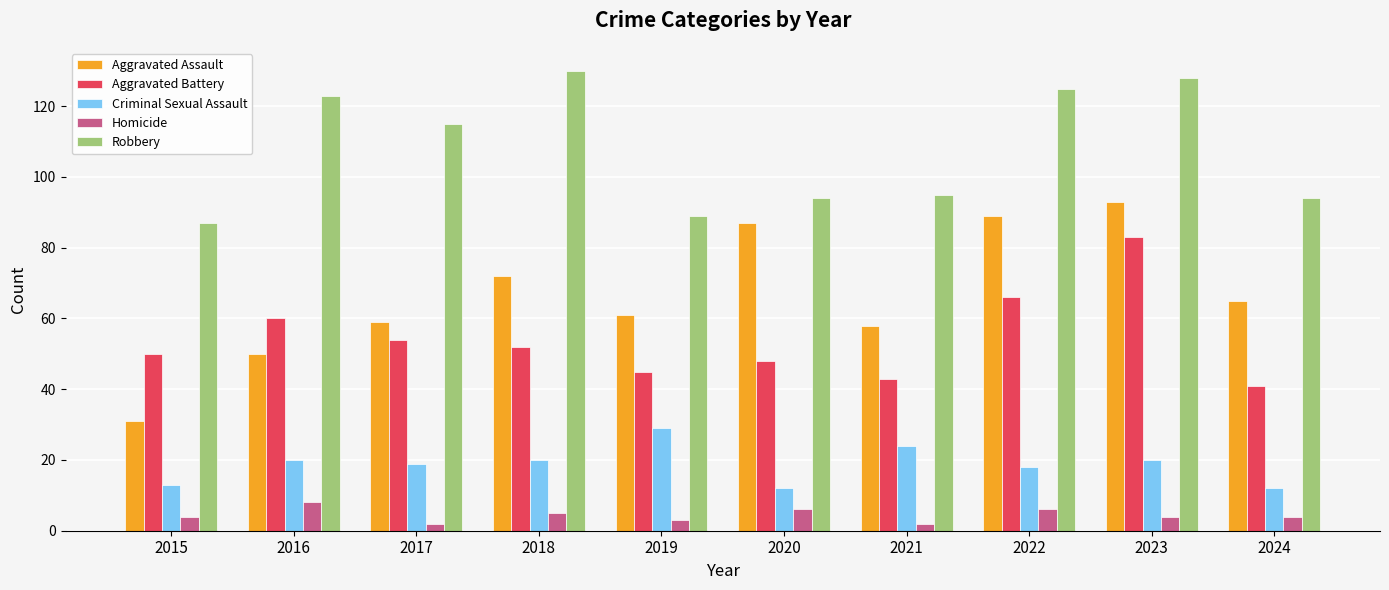

How many values in the Criminal Sexual Assault series are below 20?

5